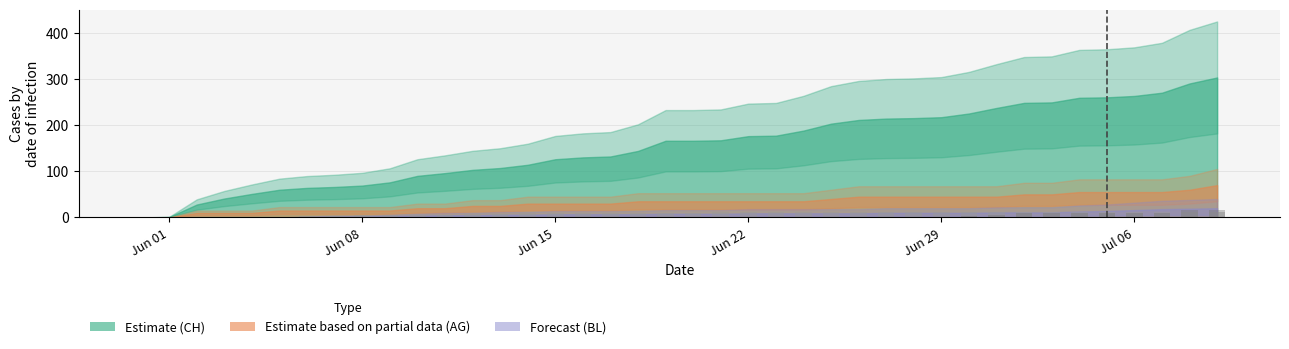

What is the value of the BS bar at the 36th from the left?

12